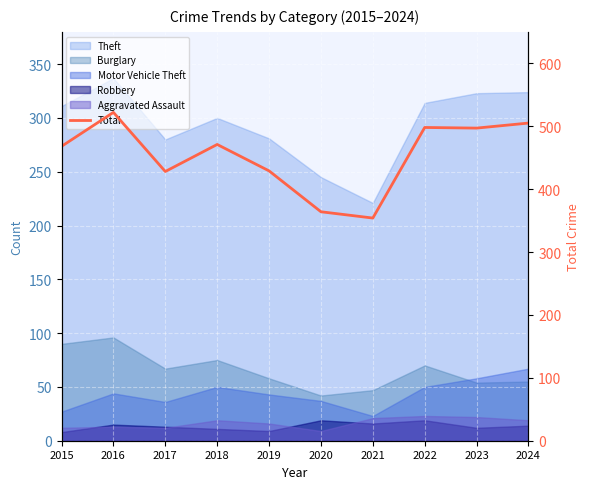

Between 2018 and 2019, which is larger?

2018